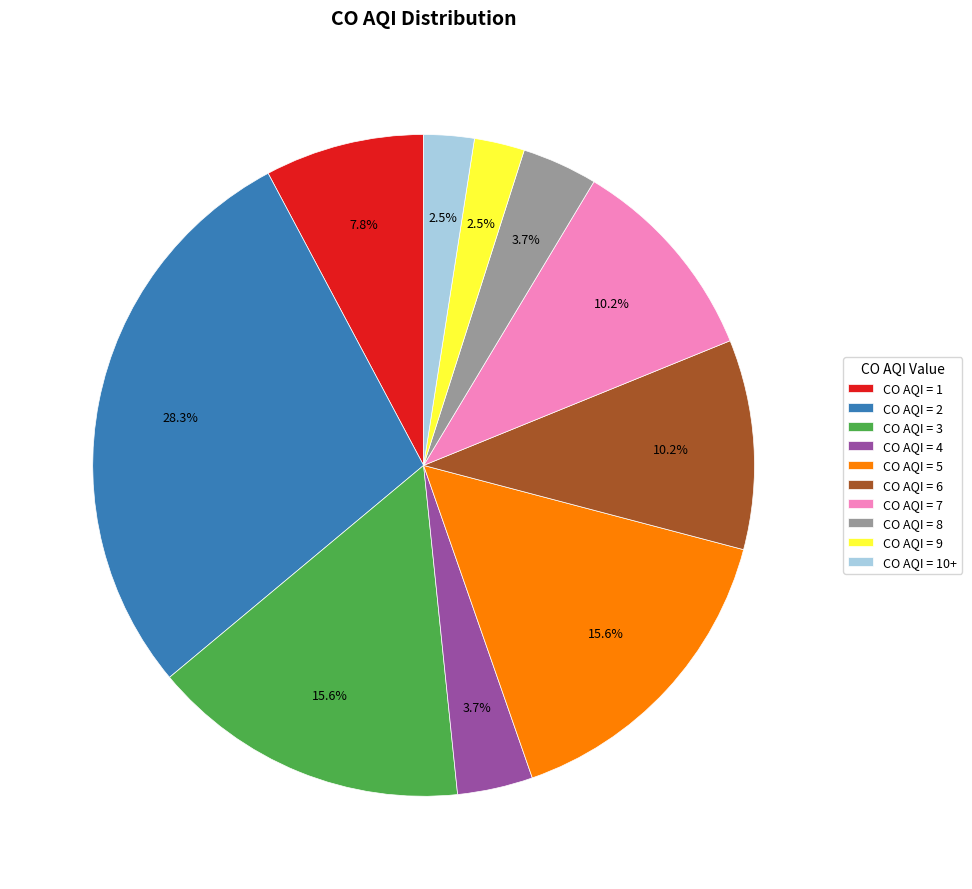

Is there a majority slice in this chart?

No